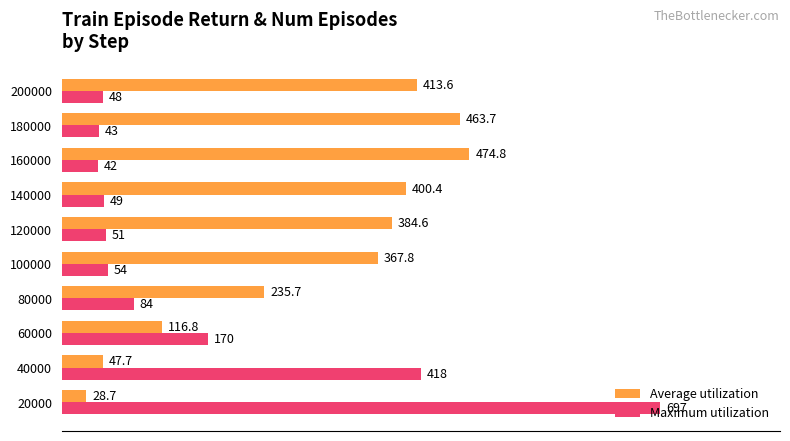

What is the approximate value of Maximum utilization at 200000?

48.0